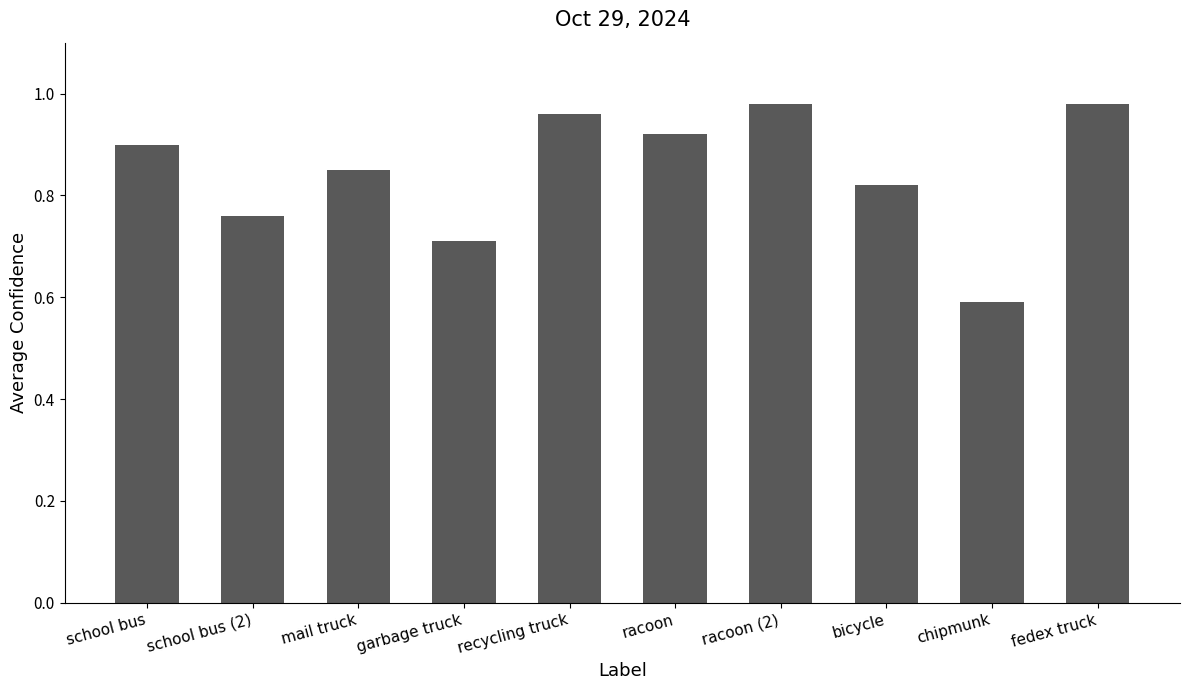

Which has a higher value, racoon (2) or garbage truck?

racoon (2)